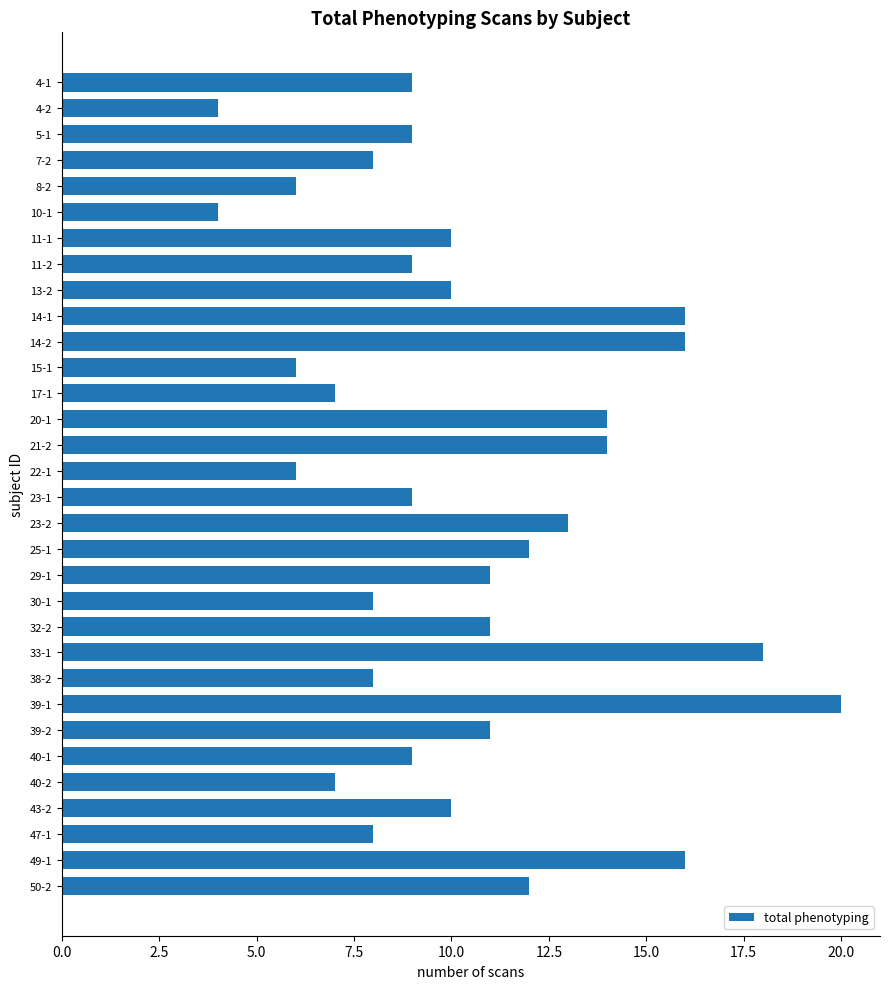

What is the label of the 32nd bar from the top?

50-2